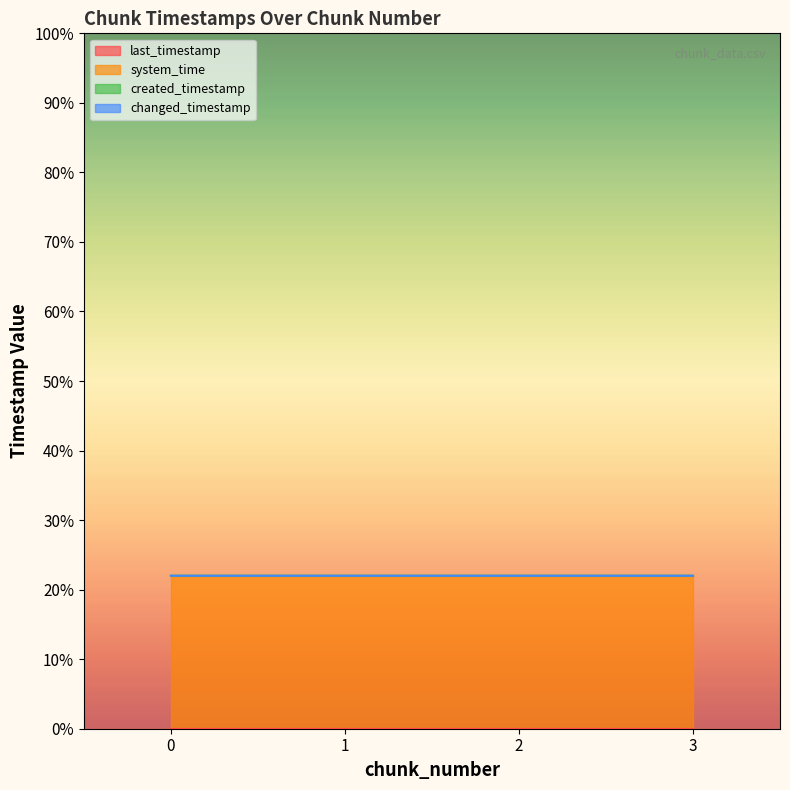

List the series in order of their peak value, highest first.

created_timestamp, system_time, changed_timestamp, last_timestamp